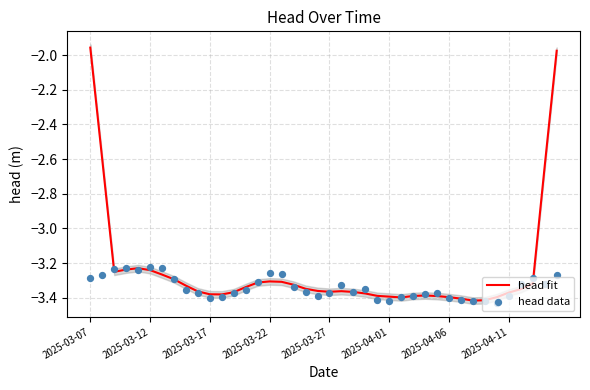

At which category is the sum across all series the highest?

2025-03-07